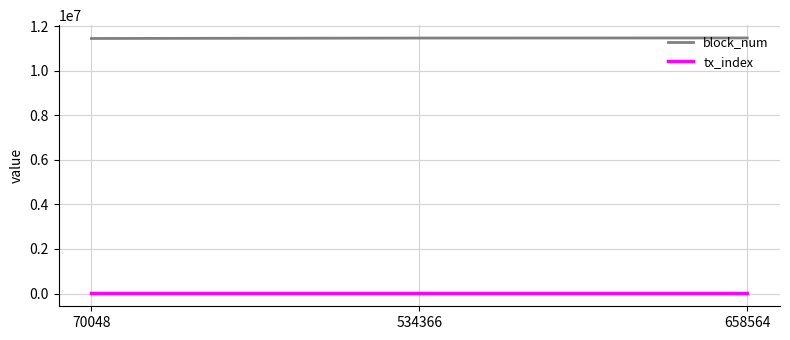

At how many categories does at least one series exceed 6071517?

3